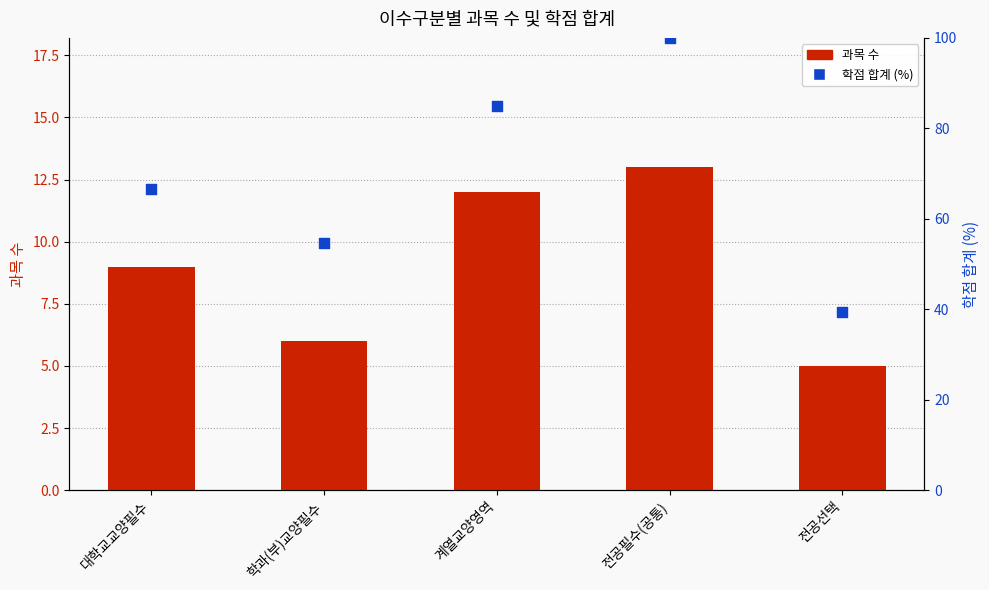

Which series has the largest total across all categories?

학점 합계 (%)